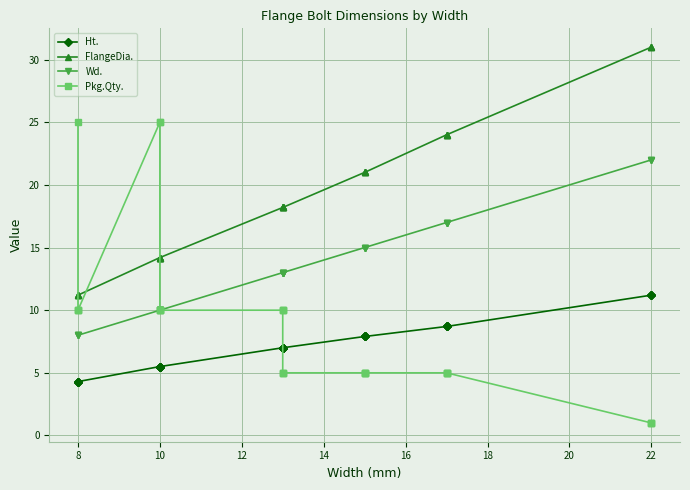

Rank the series by their maximum value, from lowest to highest.

Ht., Wd., Pkg.Qty., FlangeDia.